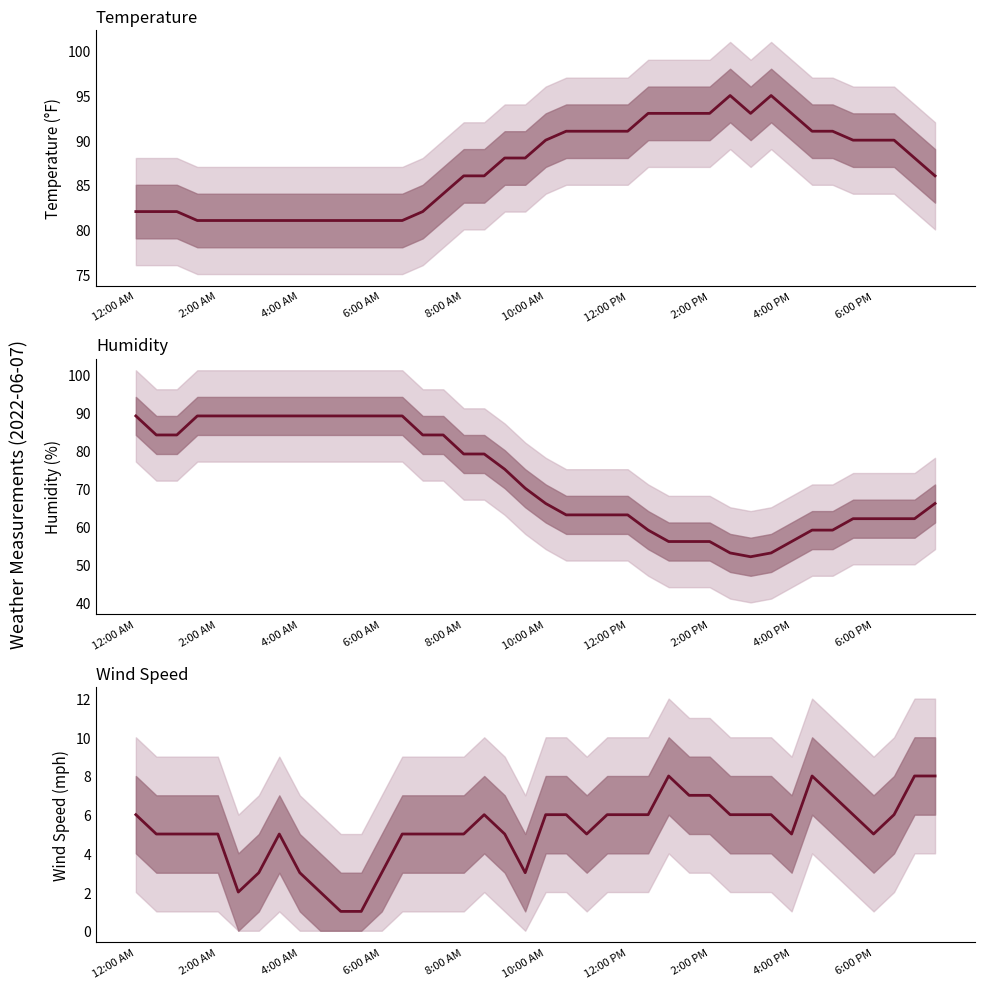

What are all the series names shown in the legend?

Temperature, Humidity, Wind Speed